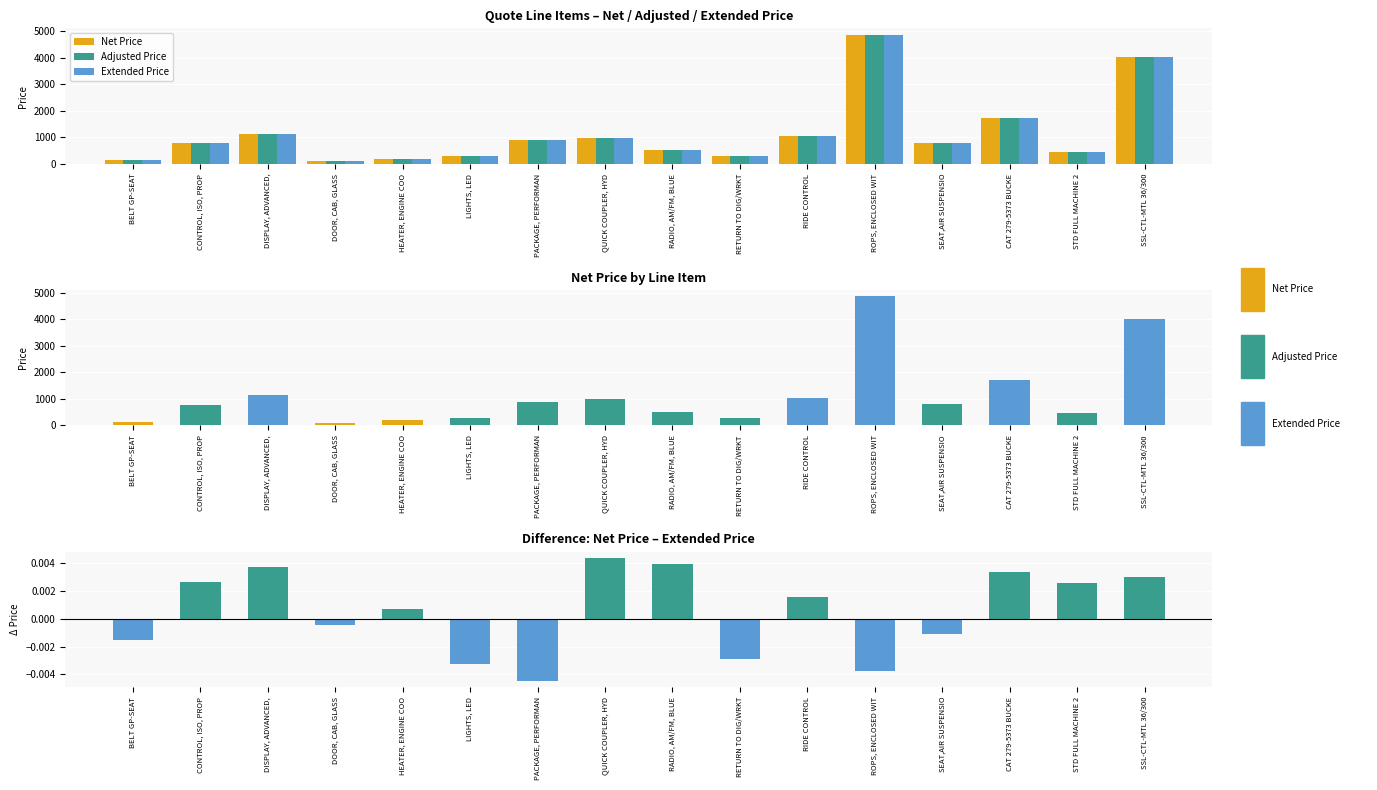

What is the value of the Extended Price bar at the 3rd from the left?

1134.0